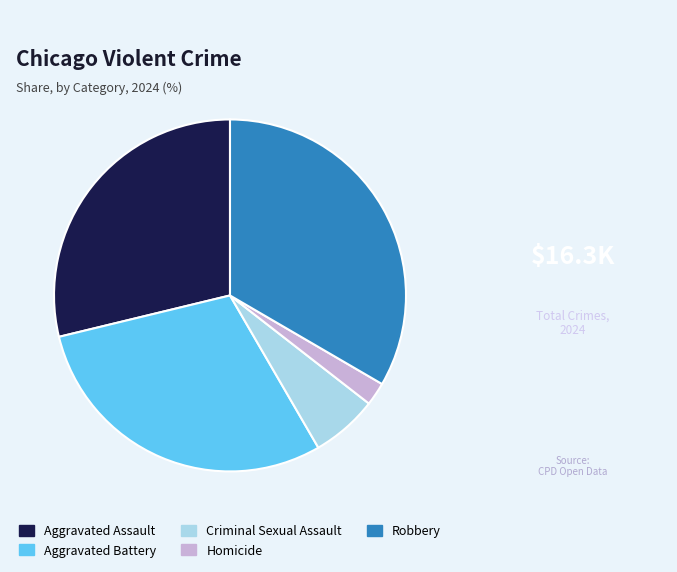

Approximately how many times larger is the value at Robbery compared to Aggravated Battery?

1.1